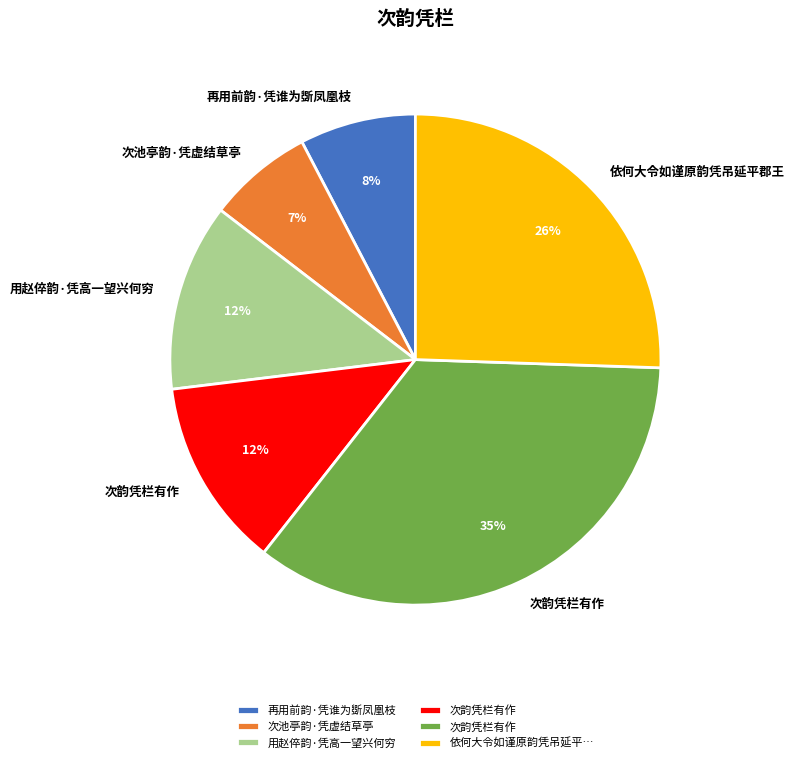

Is there any slice that represents more than half of the pie?

No